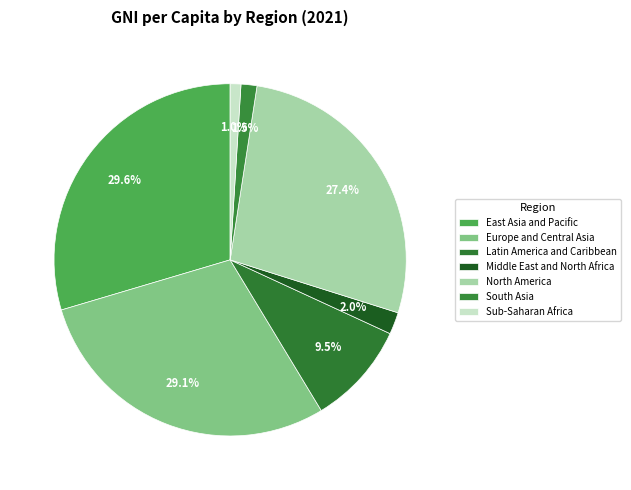

Rank the categories by value from highest to lowest.

East Asia and Pacific, Europe and Central Asia, North America, Latin America and Caribbean, Middle East and North Africa, South Asia, Sub-Saharan Africa